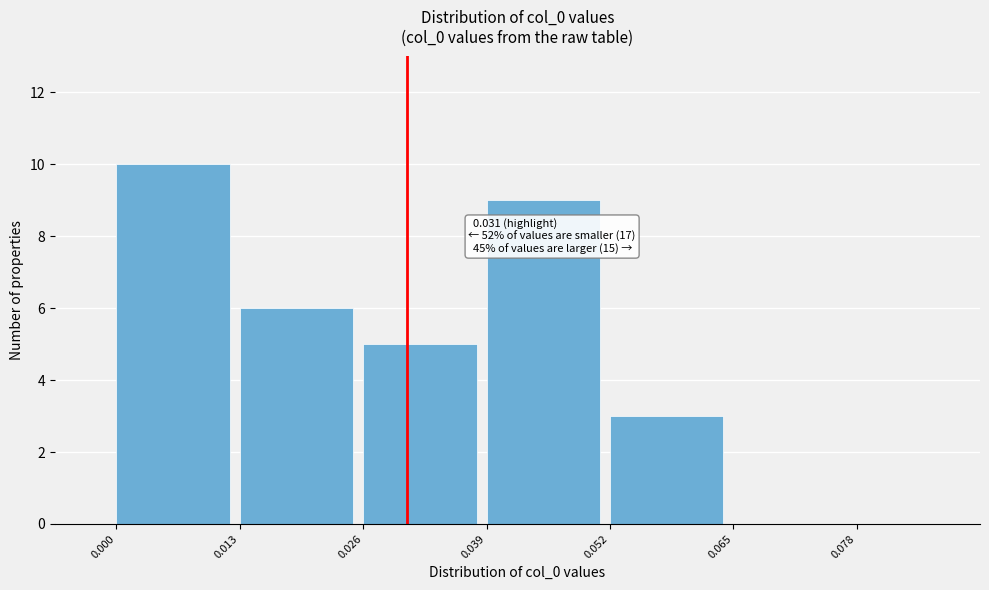

Which range on the x-axis has the tallest bar?

0.000 to 0.013